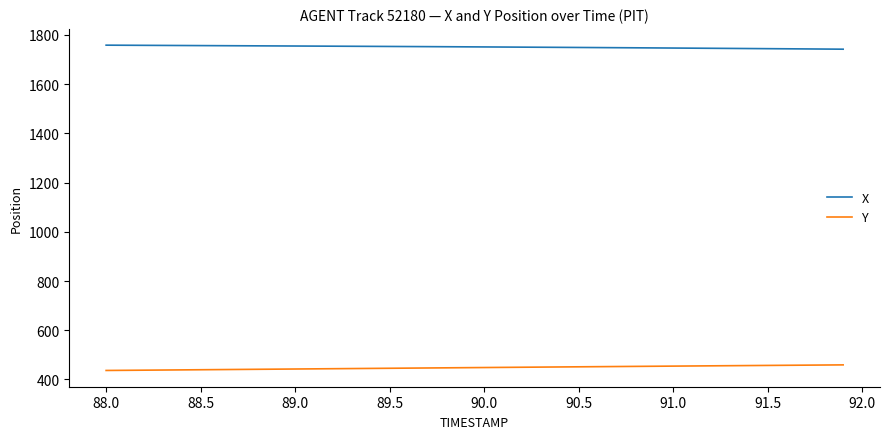

Rank the series by their average value, from highest to lowest.

X, Y